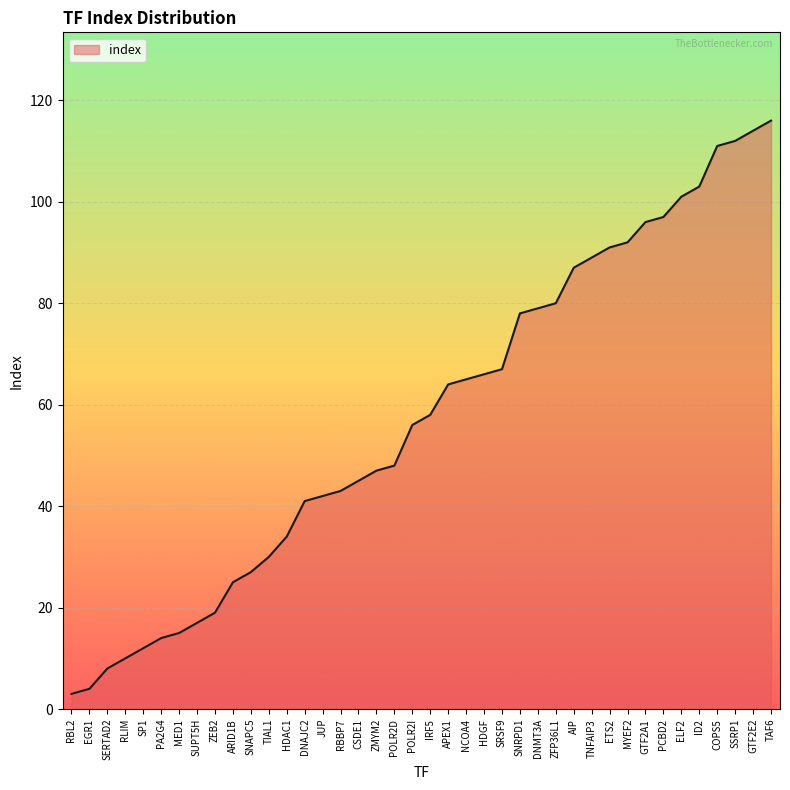

The chart shows a value of 116 at TAF6. True or false?

True